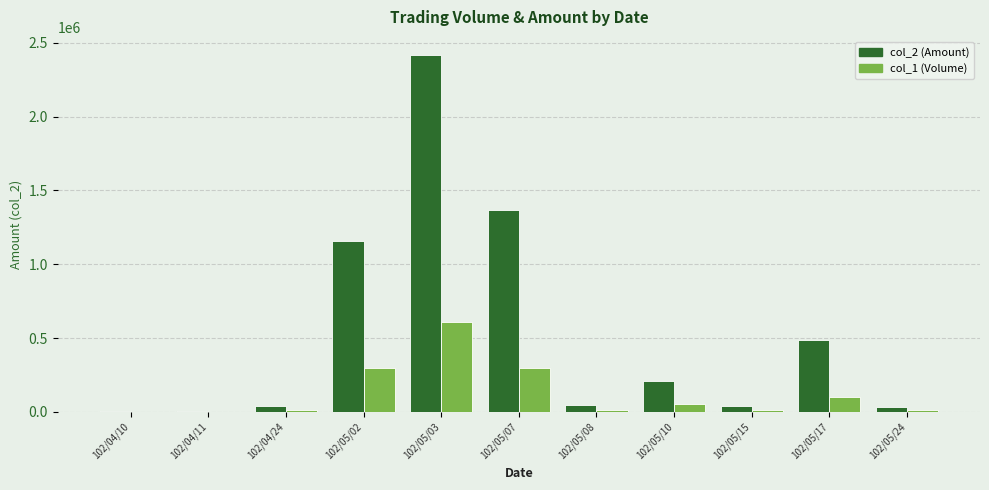

At which category is the sum across all series the highest?

102/05/03